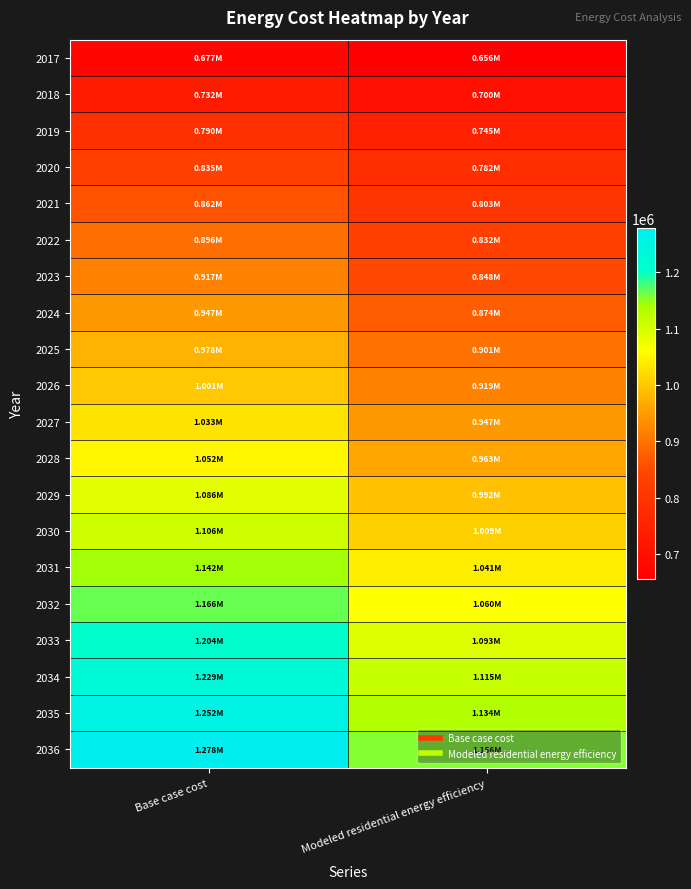

Which label corresponds to the largest value in the chart?

Base case cost